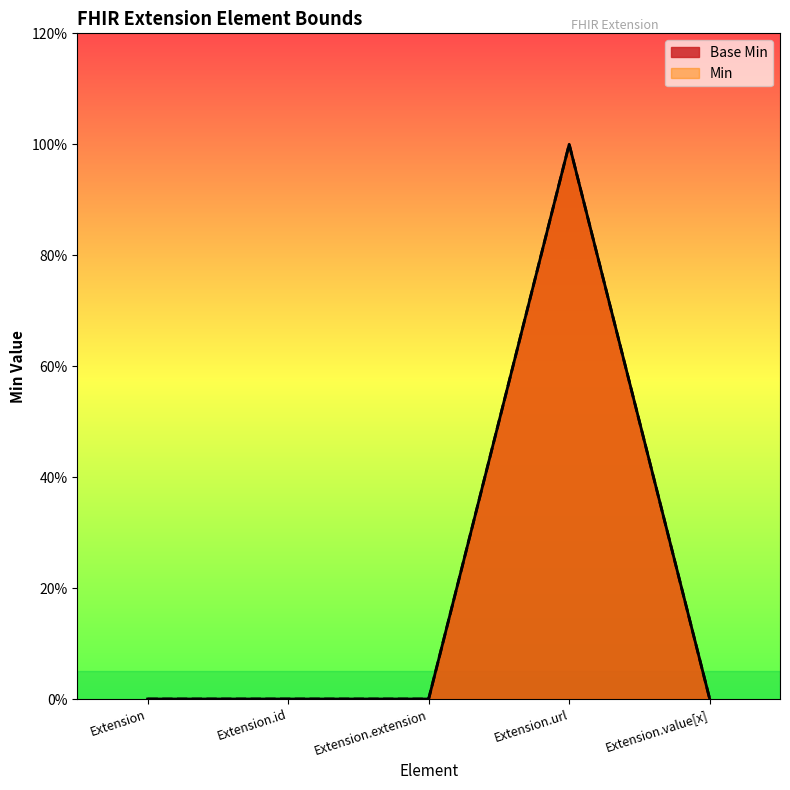

What are all the series names shown in the legend?

Base Min, Min